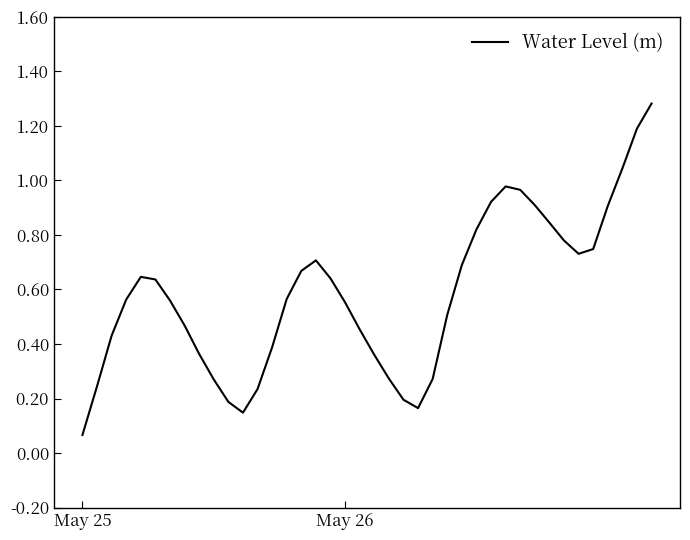

What is the difference between the maximum and minimum values?

1.2